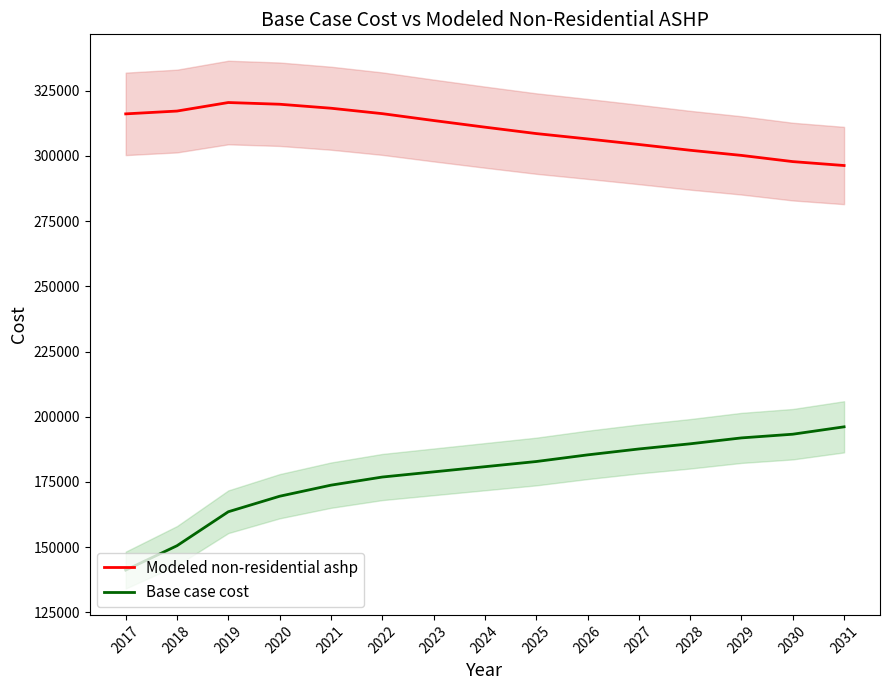

Which series has the largest total across all categories?

Modeled non-residential ashp